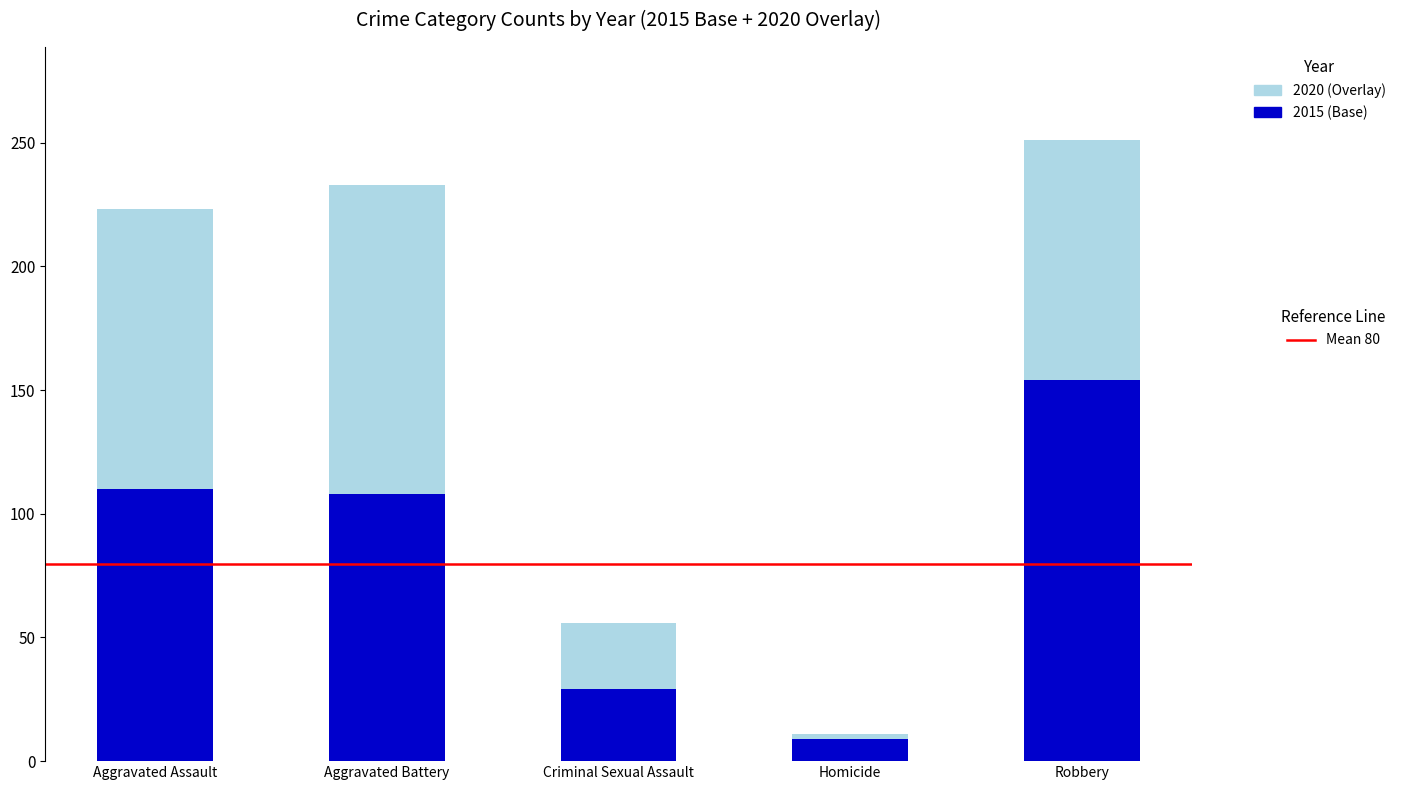

What is the total value across all series at Criminal Sexual Assault?

56